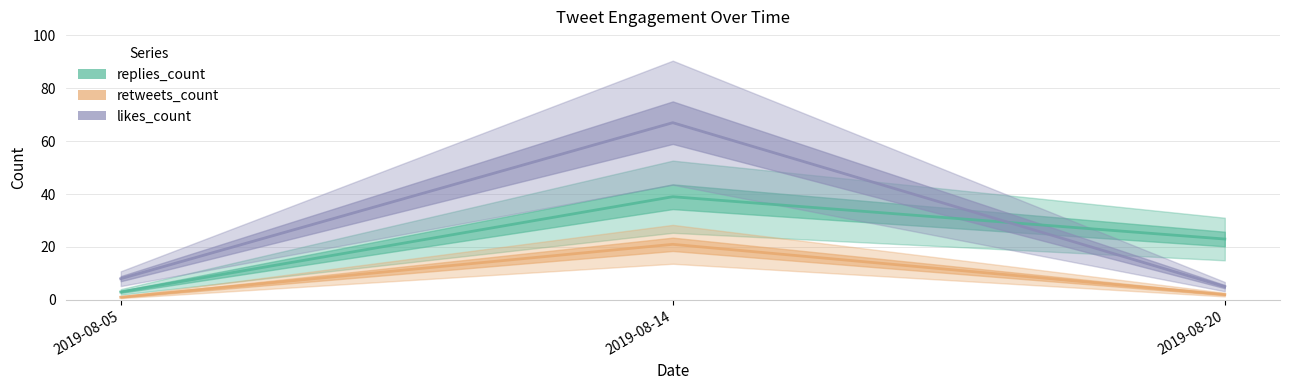

How many data points in replies_count are less than 23?

1